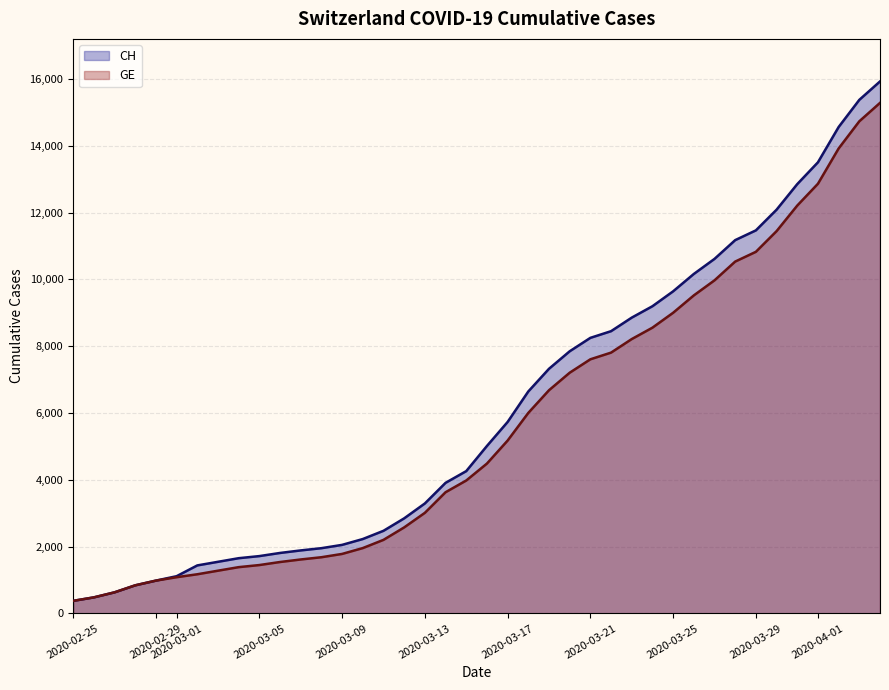

True or false: CH and GE cross at least once.

False